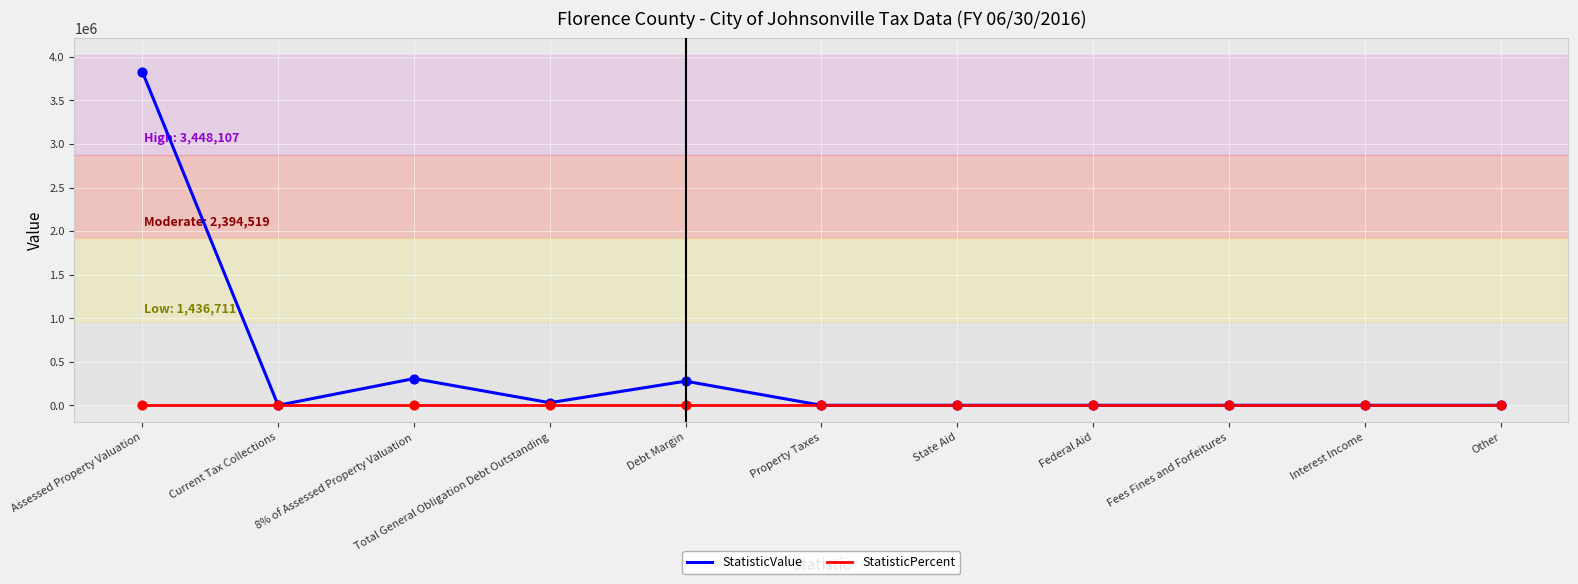

What is the total value across all series at 8% of Assessed Property Valuation?

306498.4